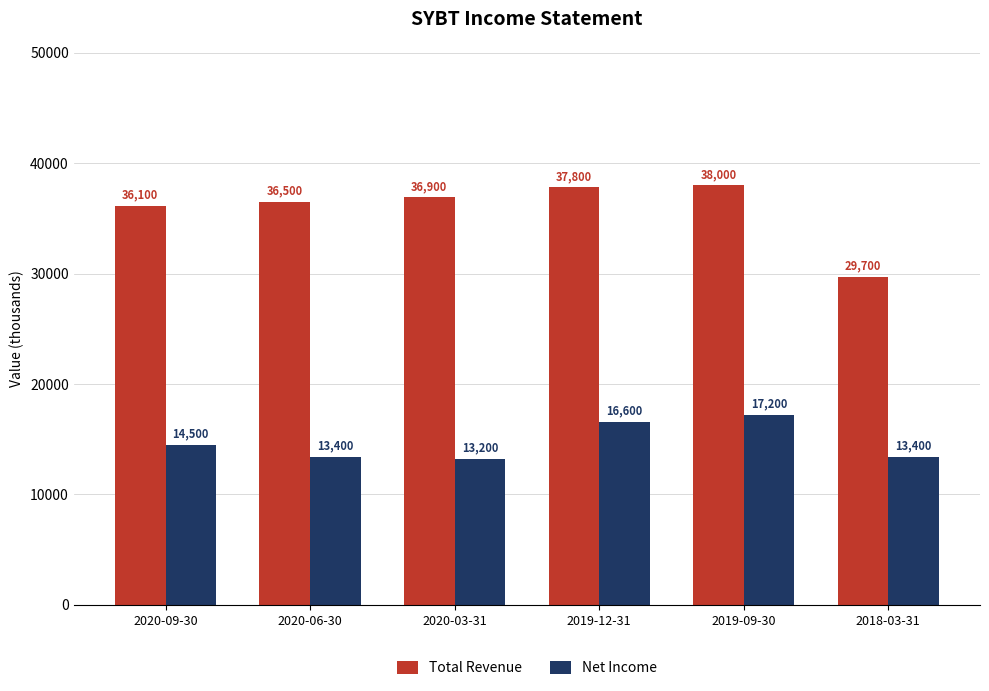

What is the average value of the Total Revenue series?

35833